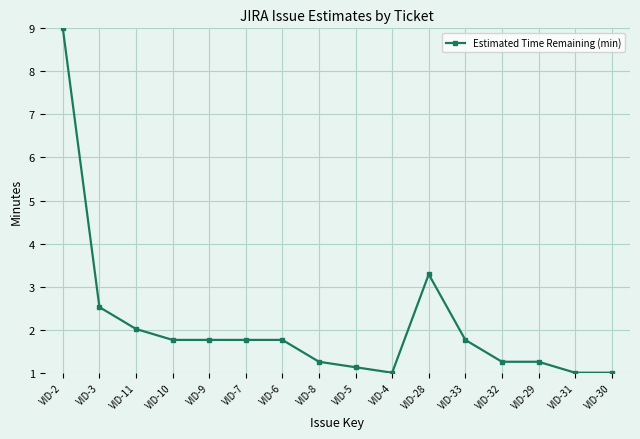

How many lines are shown in the chart?

1